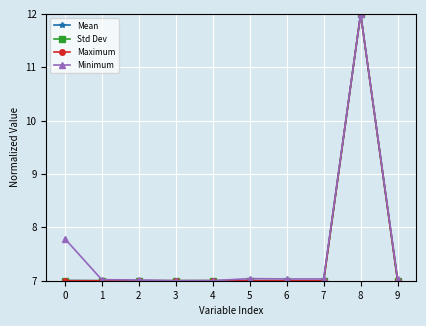

What is the minimum value for Maximum?

7.0